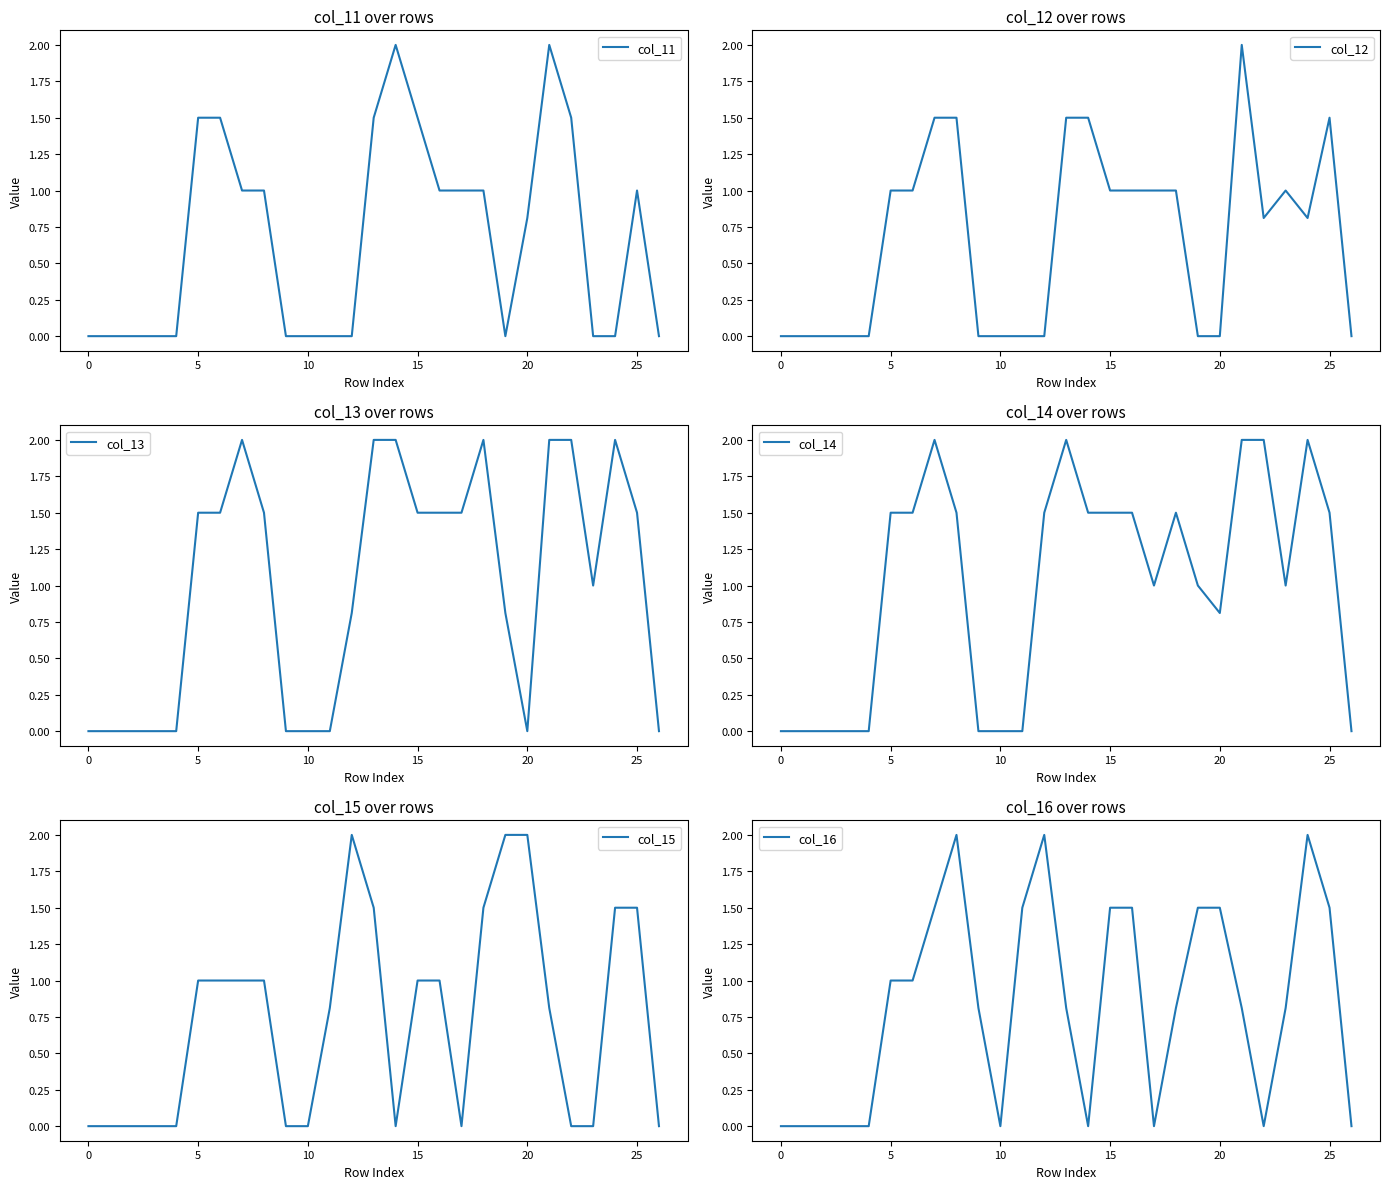

True or false: col_15 has a value of -0.6 at 15.

False